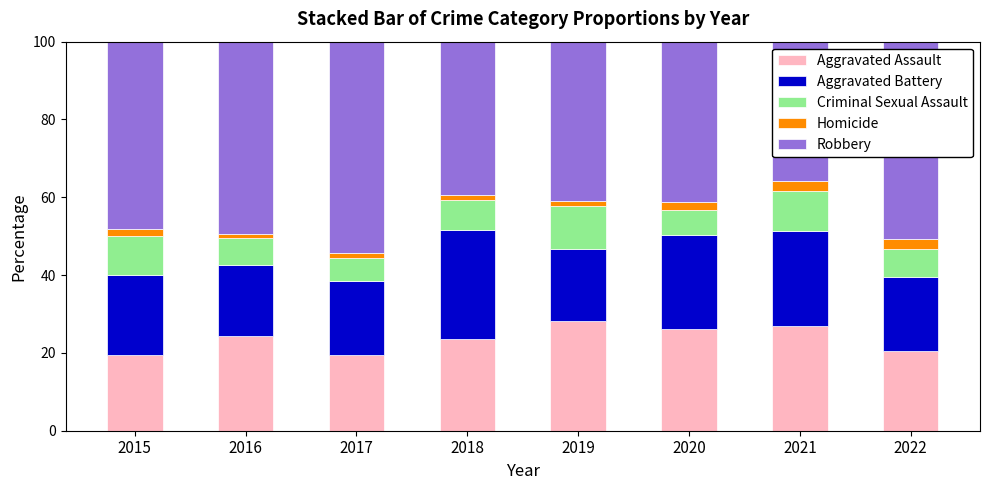

Is it true that Aggravated Assault equals 13.3 at 2017?

False